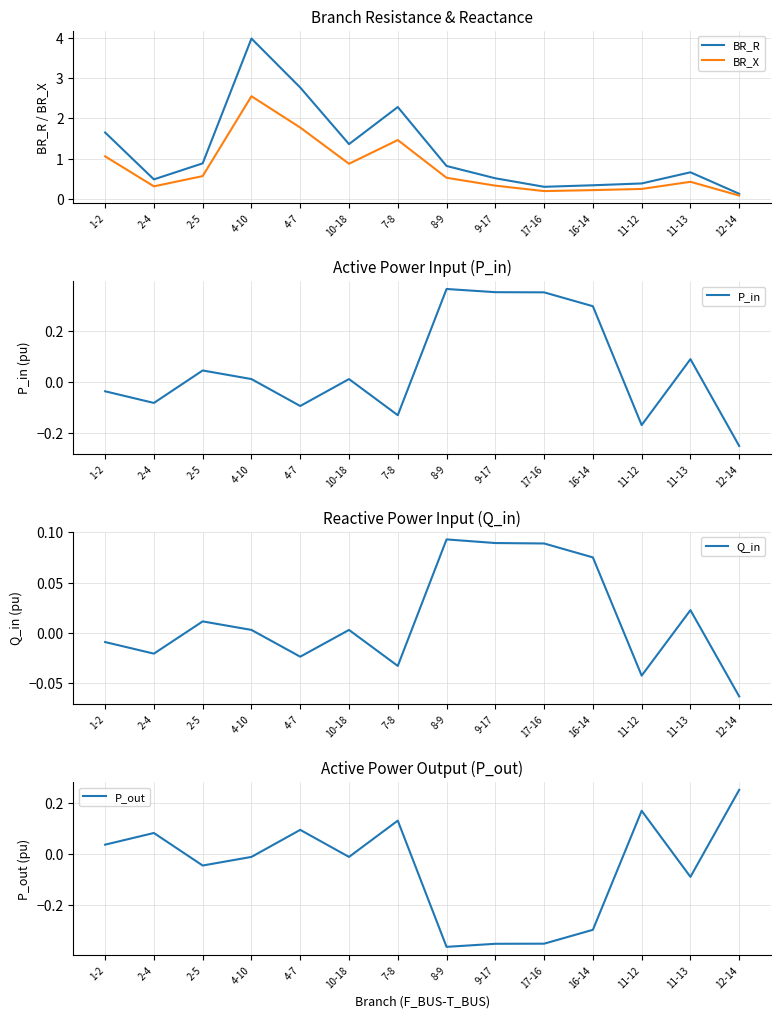

Which category has the lowest value across all series?

8-9